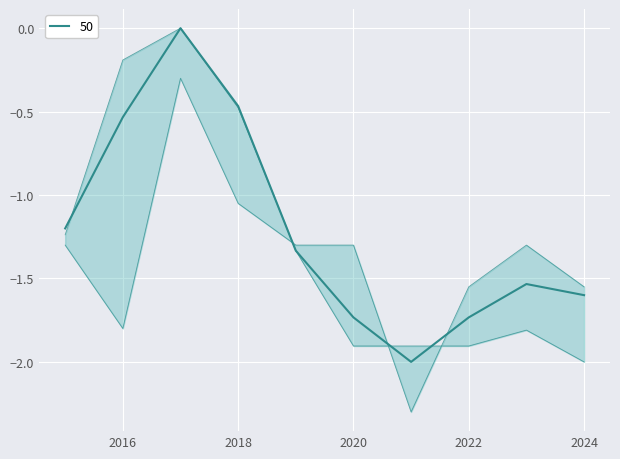

True or false: Robbery has a value of -3.5 at 2021.

False